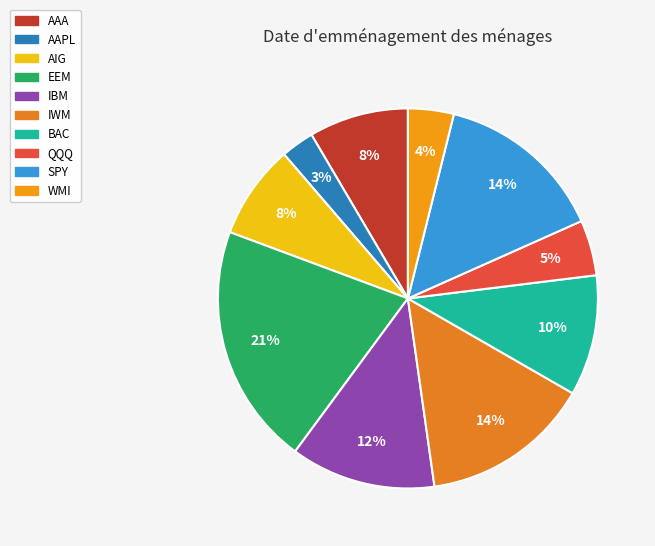

The AAPL slice represents 3% of the pie. True or false?

True